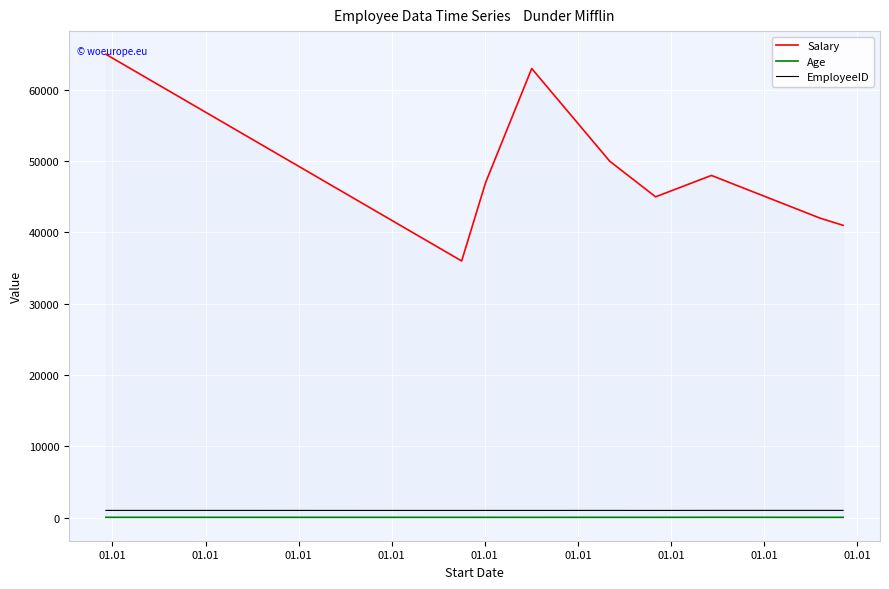

List the series in order of their peak value, highest first.

Salary, EmployeeID, Age